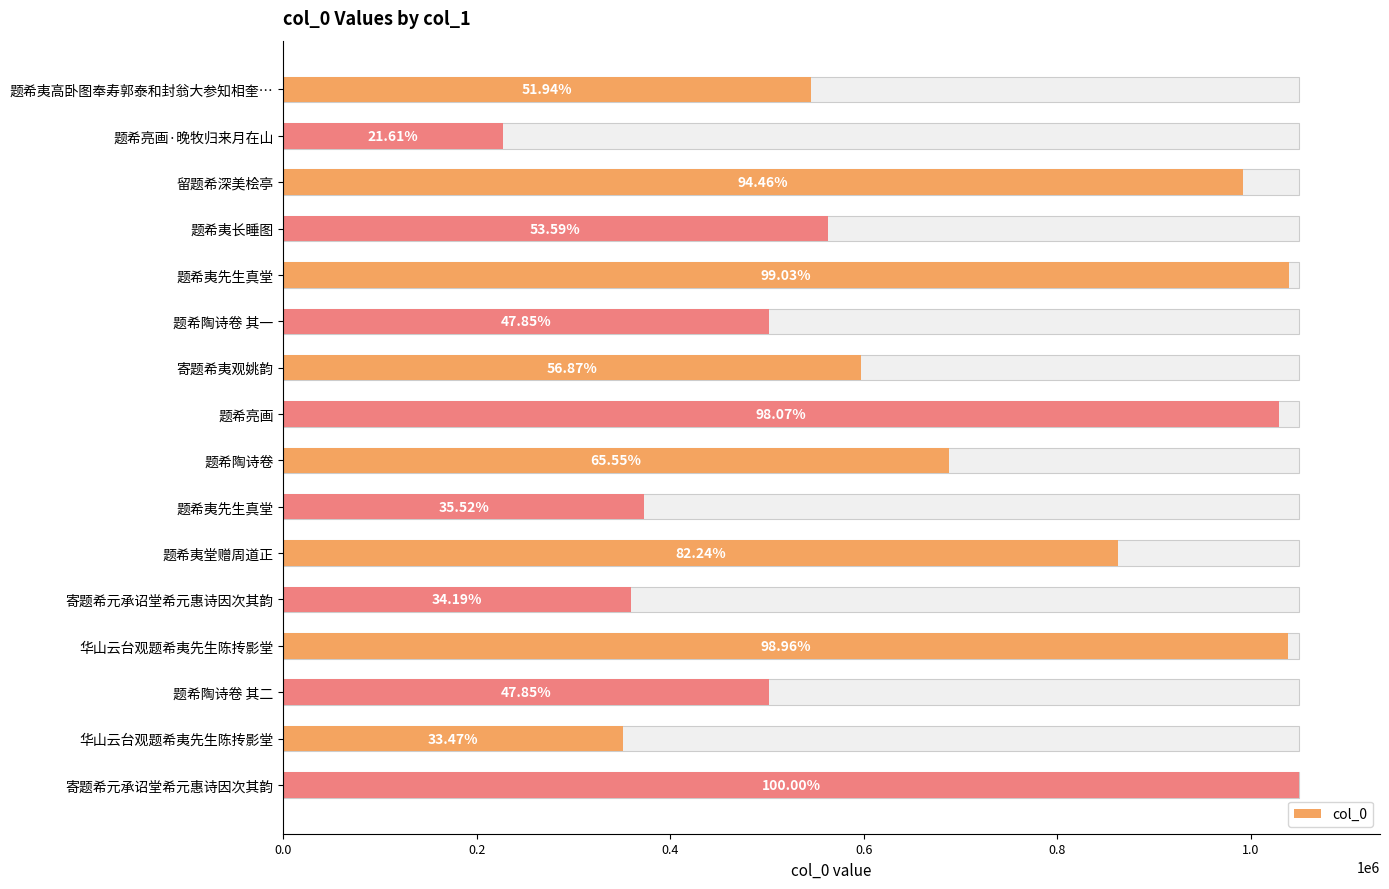

Reading left to right, list all the values displayed in this chart.

545209	226818	991493	562534	1039464	502234	596935	1029361	688070	372831	863252	358915	1038711	502235	351299	1049614